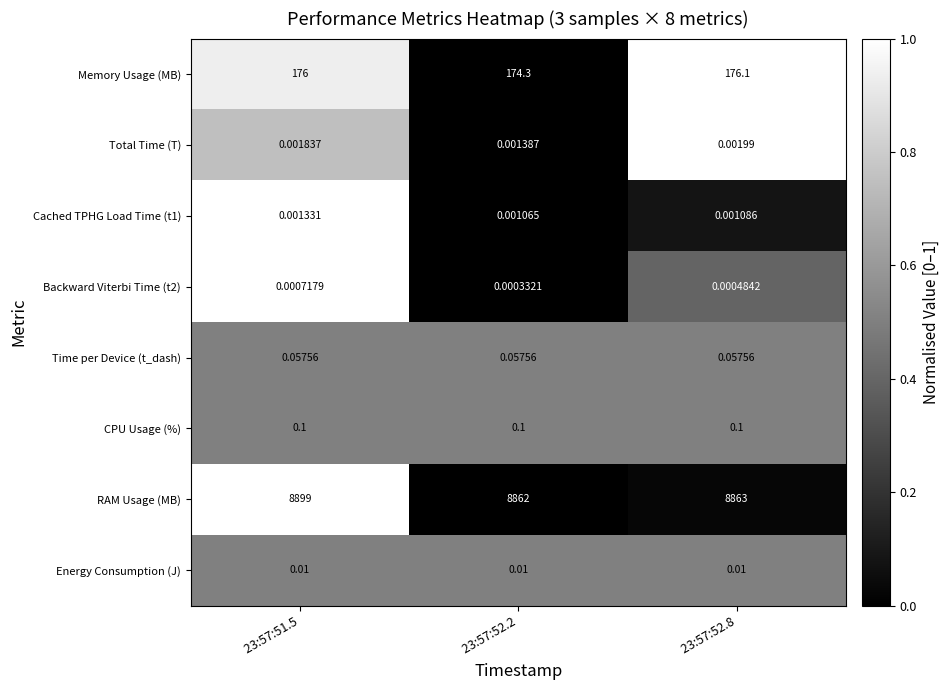

Which series has the widest spread of values?

RAM Usage (MB)